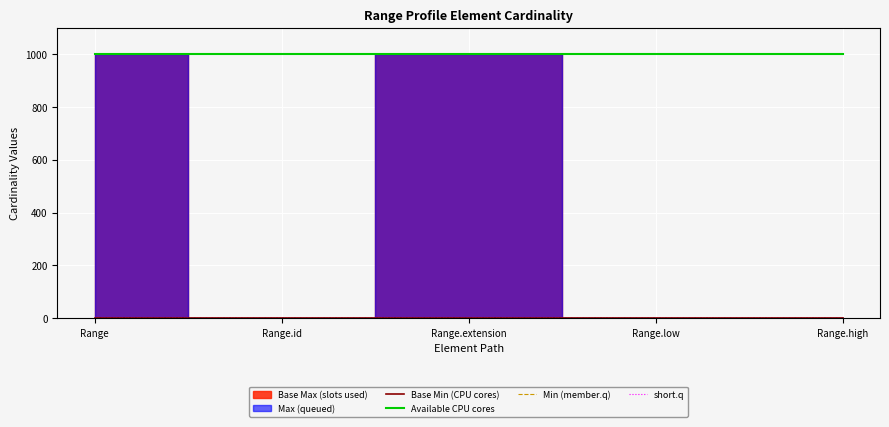

Which label corresponds to the largest value in the chart?

Range